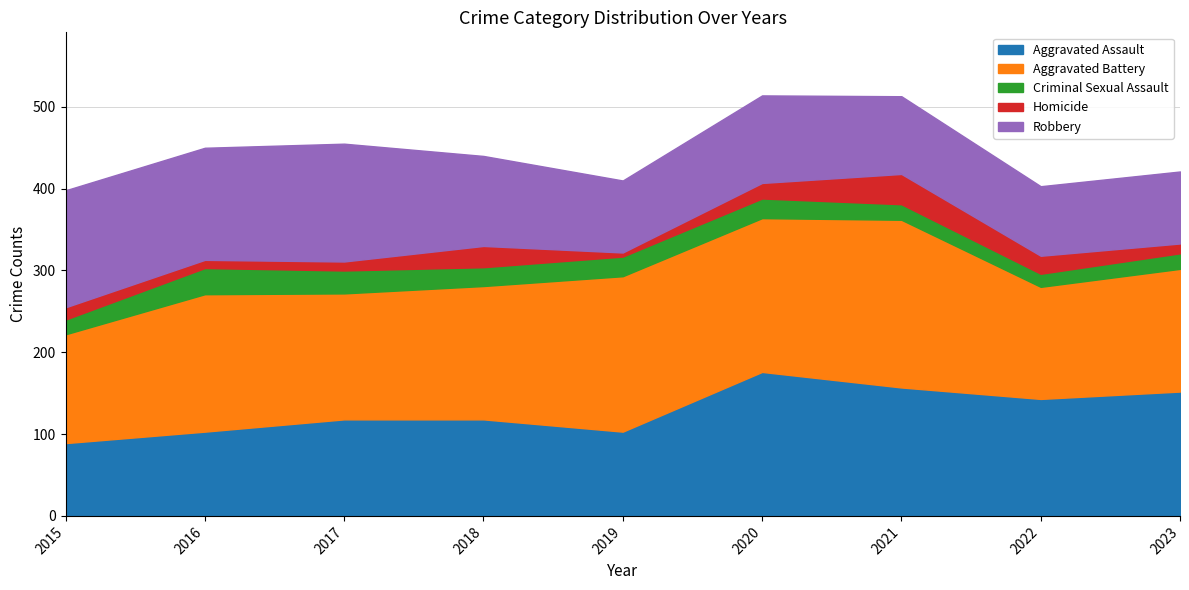

What is the difference between the highest and lowest values at 2022?

127